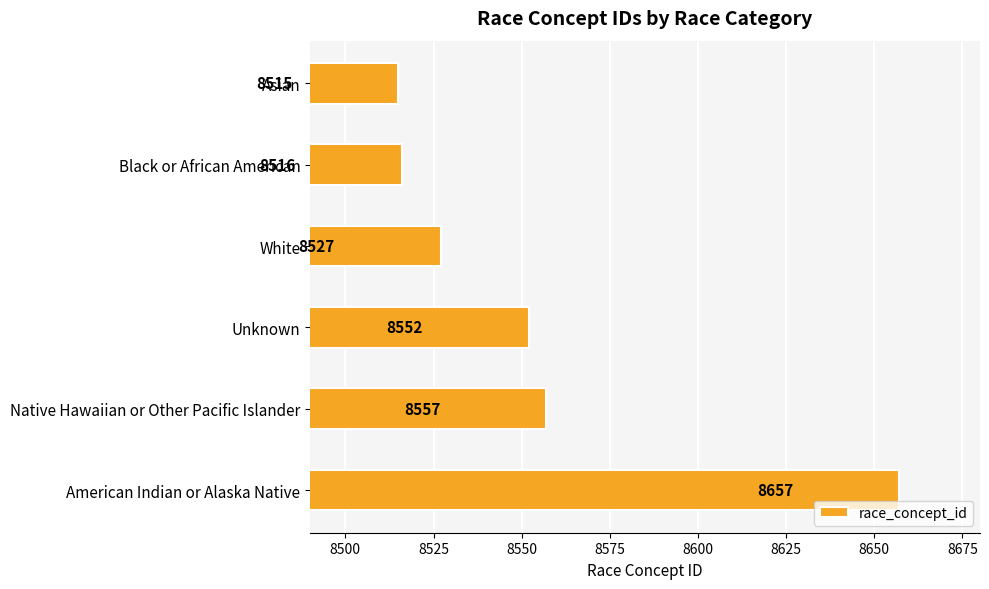

How many bars are there in total?

6